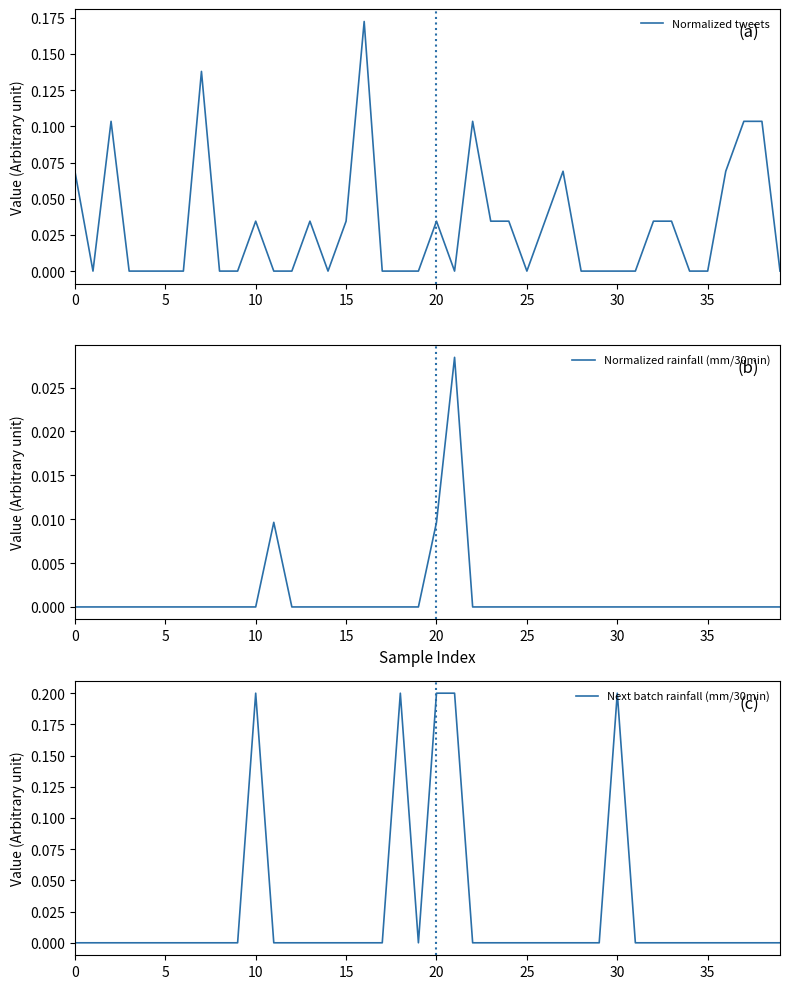

Where do Next batch rainfall (mm/30min) and Normalized rainfall (mm/30min) first cross each other?

10 and 11